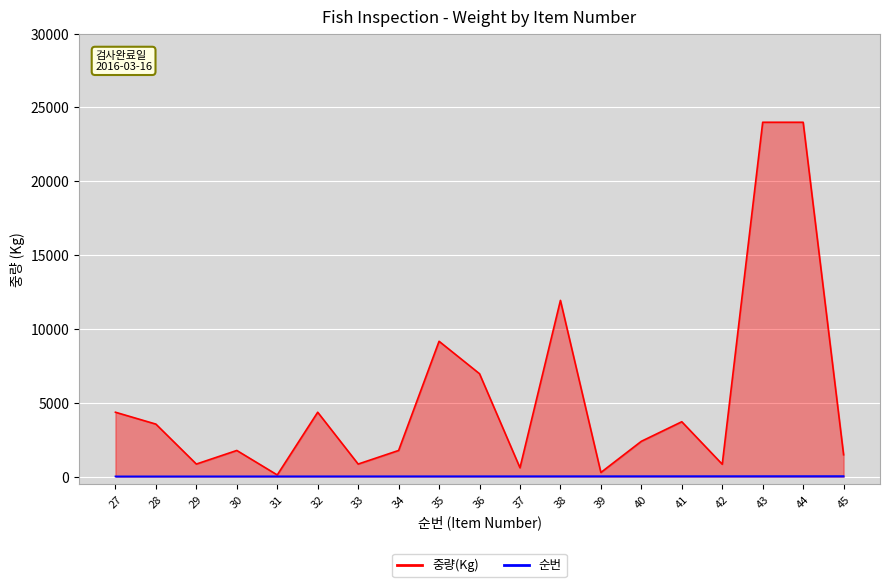

Which series has the largest range (max minus min)?

중량(Kg)